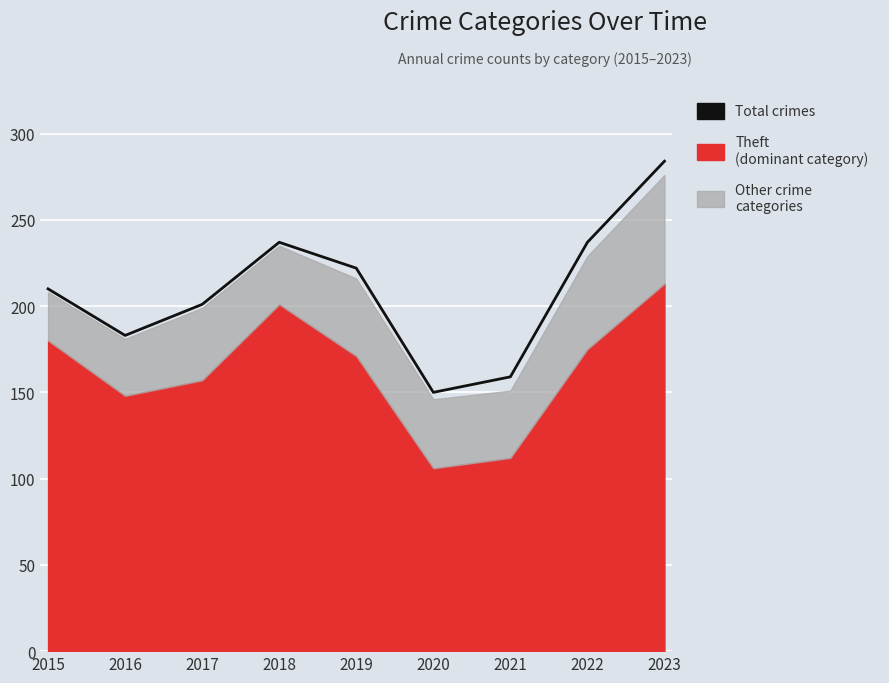

Reading left to right, list all the values displayed in this chart.

2015=210	2016=183	2017=201	2018=237	2019=222	2020=150	2021=159	2022=237	2023=284